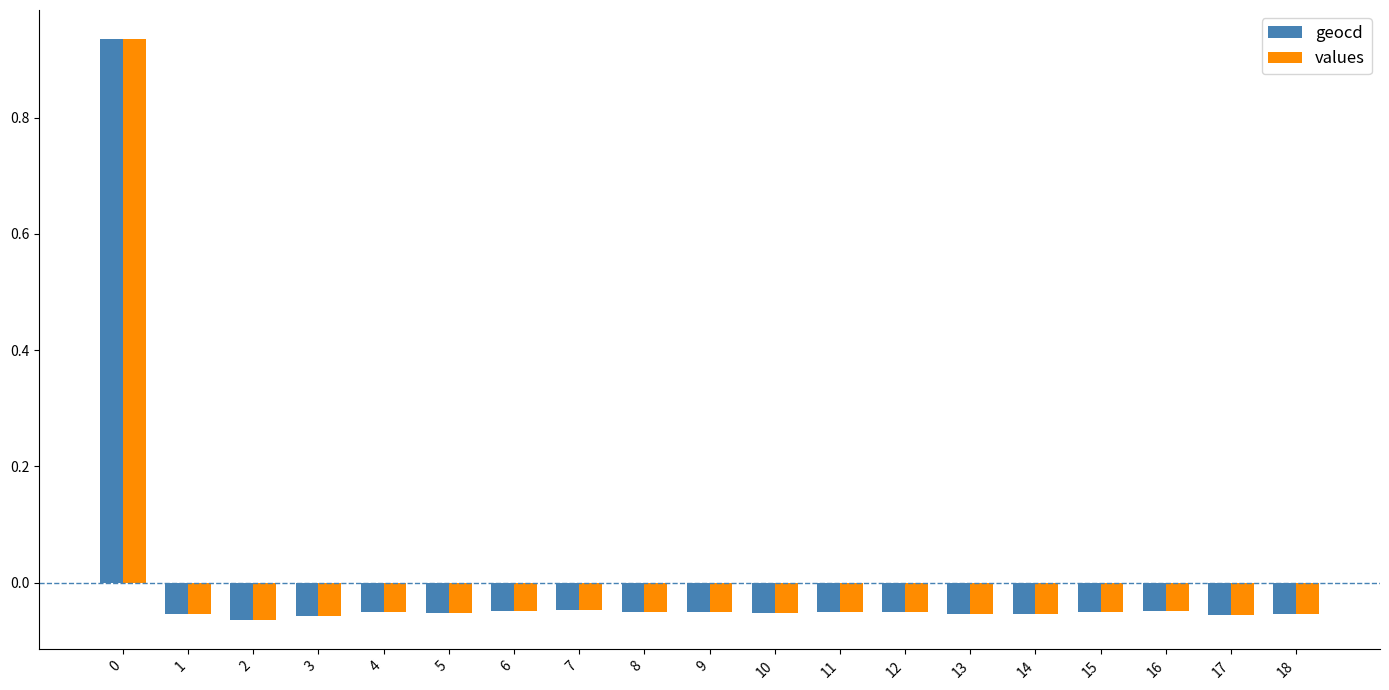

How many bars are there in total?

38